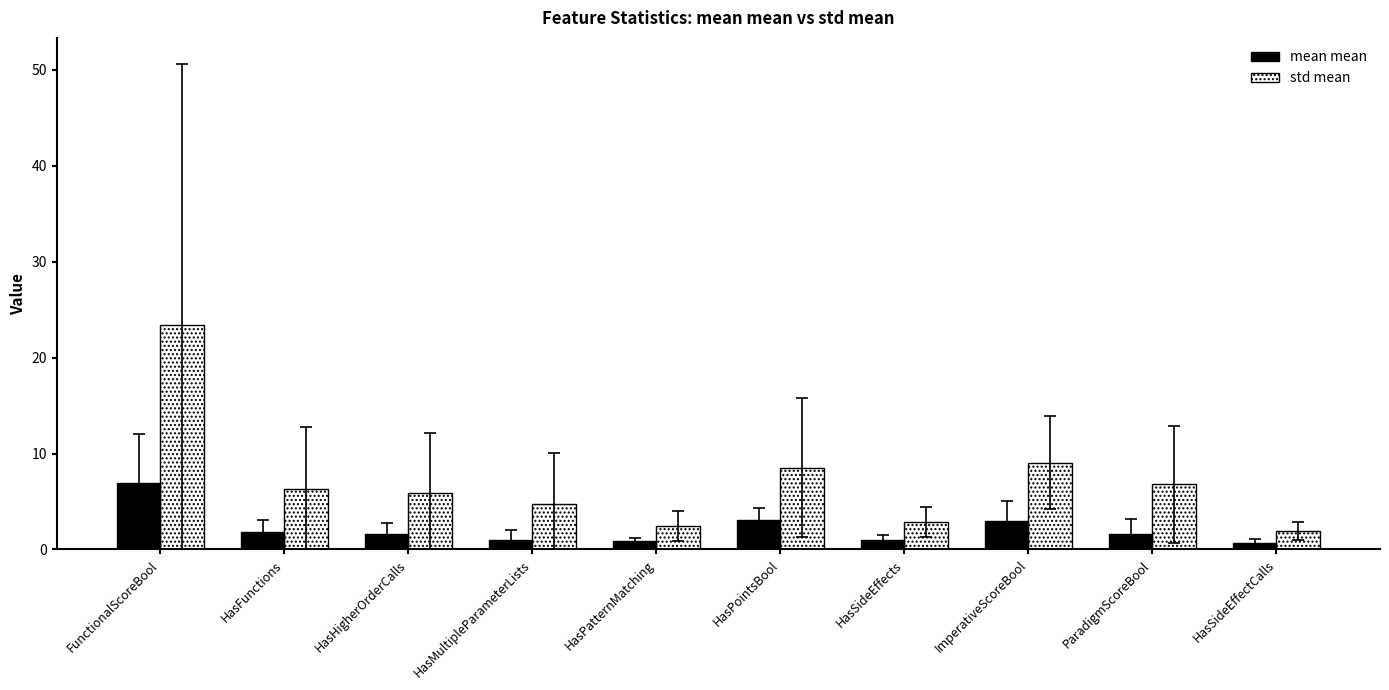

Rank the categories by std mean value from highest to lowest.

FunctionalScoreBool, ImperativeScoreBool, HasPointsBool, ParadigmScoreBool, HasFunctions, HasHigherOrderCalls, HasMultipleParameterLists, HasSideEffects, HasPatternMatching, HasSideEffectCalls